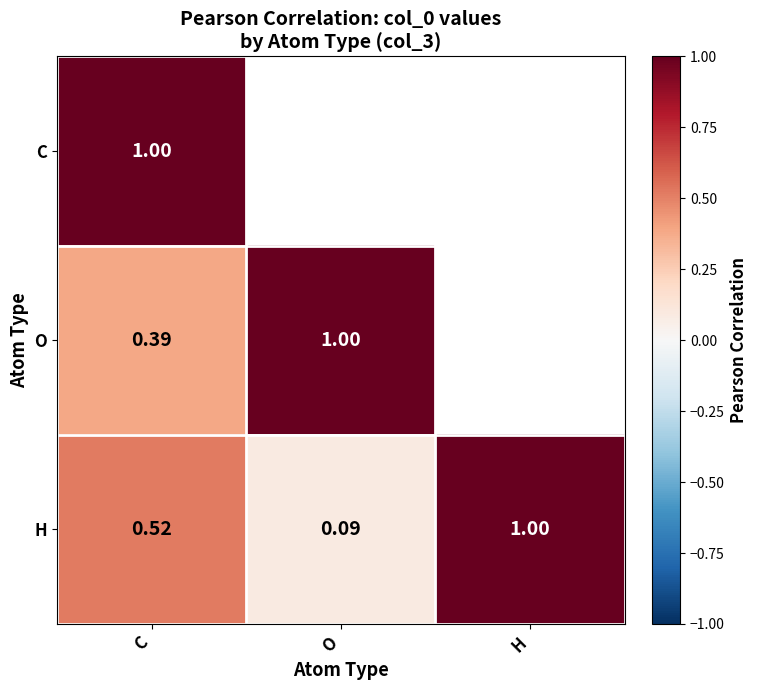

Is the value of H at C greater than the value of O at O?

No